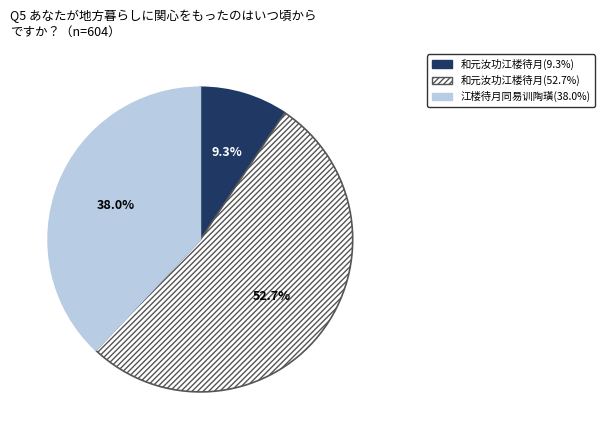

Is there any slice that represents more than half of the pie?

Yes